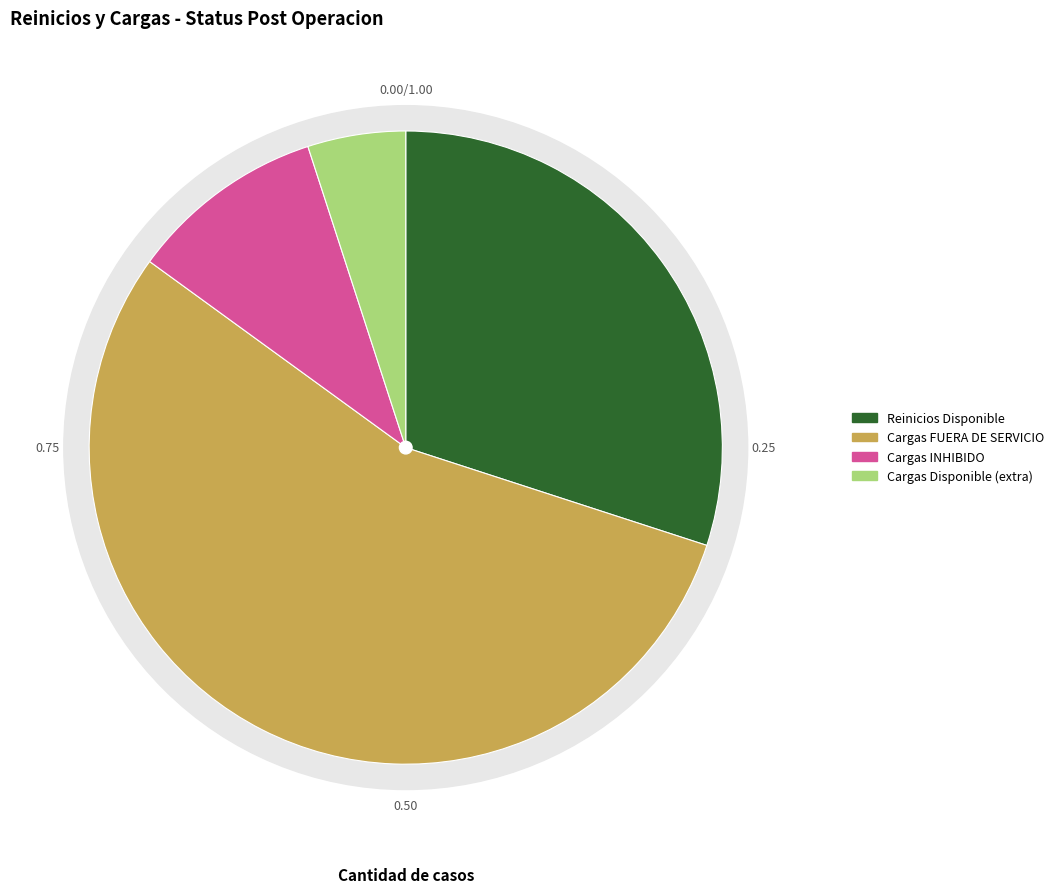

Does Cargas - INHIBIDO represent more than half of the total?

No